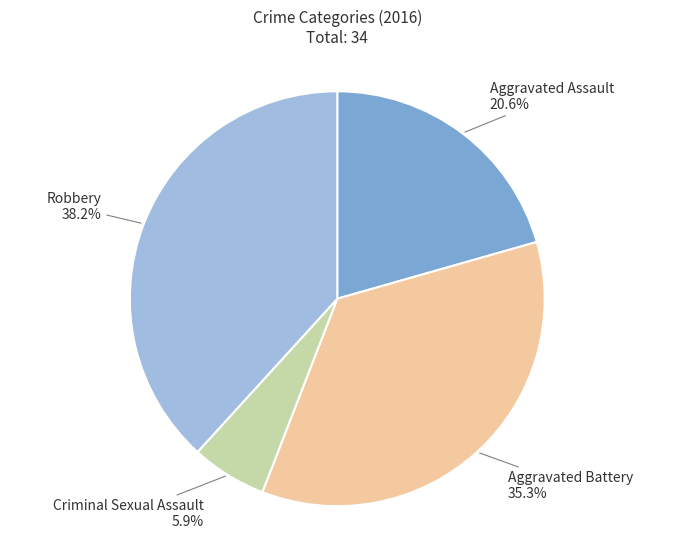

To the nearest percent, what is the difference between the largest and smallest slice percentages?

32%